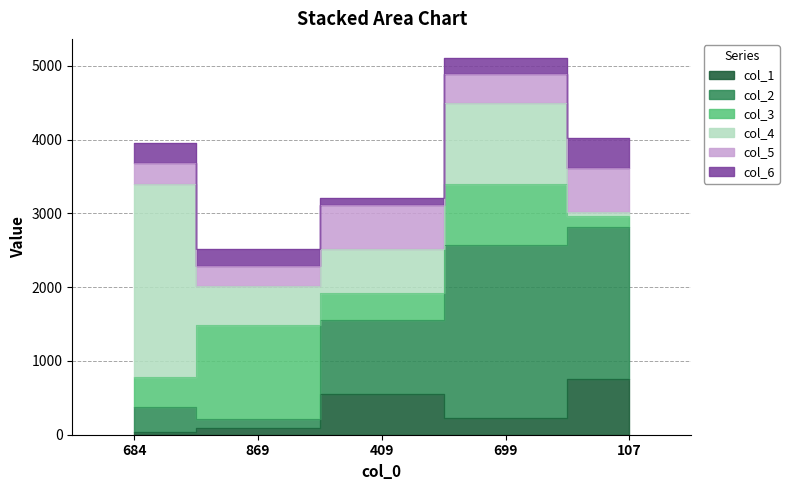

At which label does col_6 reach its peak?

107